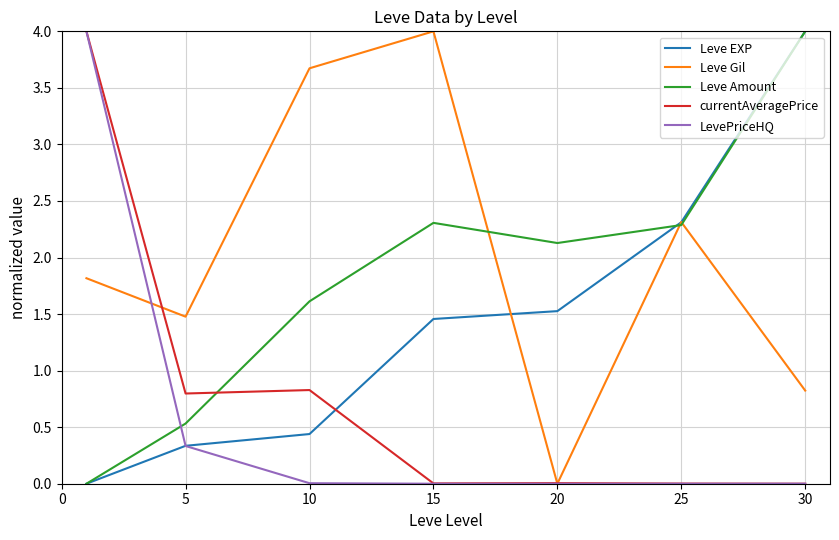

What is the average value of the LevePriceHQ series?

0.6